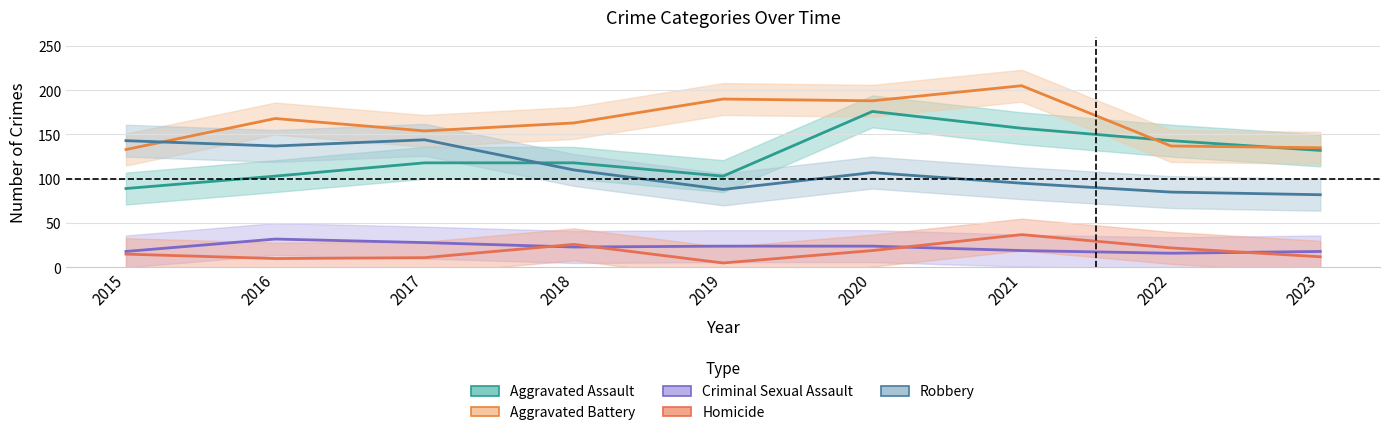

At how many categories does at least one series exceed 180?

3